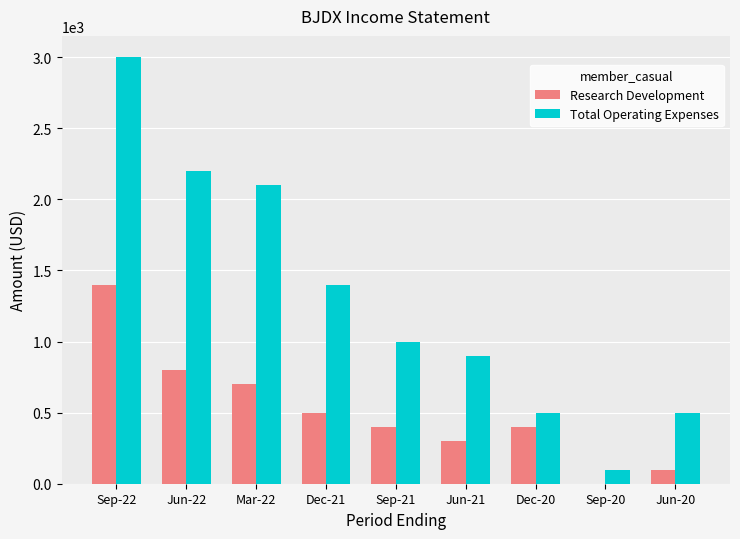

Reading left to right, what are all the values shown in this chart?

Research Development: Sep-22=1400	Jun-22=800	Mar-22=700	Dec-21=500	Sep-21=400	Jun-21=300	Dec-20=400	Sep-20=0	Jun-20=100
Total Operating Expenses: Sep-22=3000	Jun-22=2200	Mar-22=2100	Dec-21=1400	Sep-21=1000	Jun-21=900	Dec-20=500	Sep-20=100	Jun-20=500